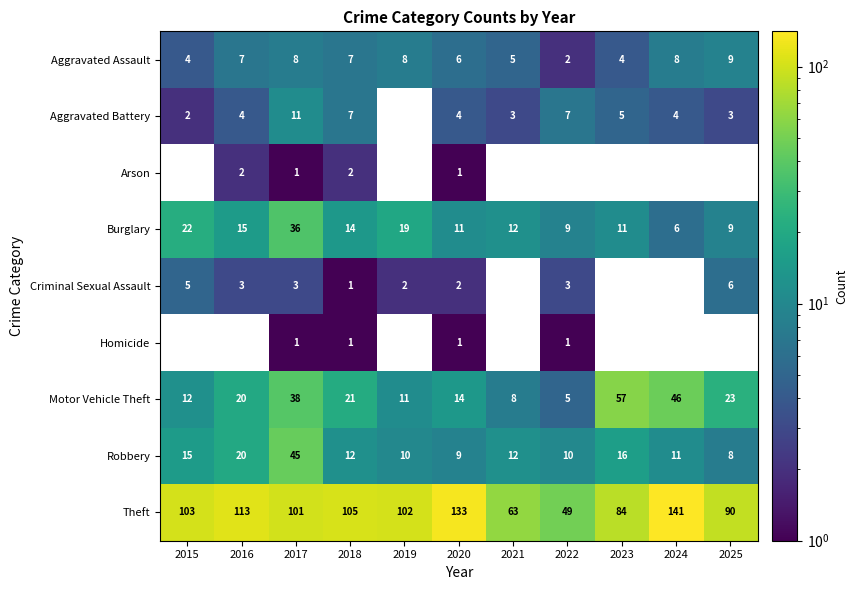

Is the value of Motor Vehicle Theft at 2020 greater than the value of Theft at 2016?

No